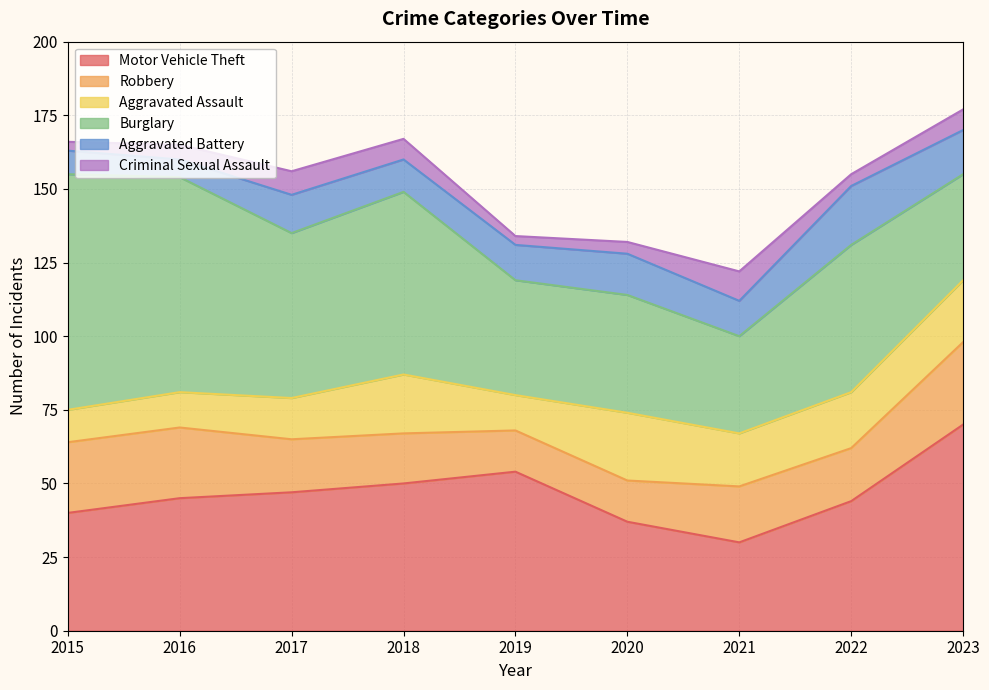

What are all the series names shown in the legend?

Motor Vehicle Theft, Robbery, Aggravated Assault, Burglary, Aggravated Battery, Criminal Sexual Assault